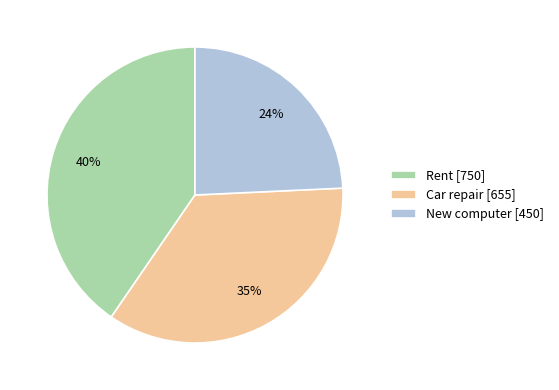

Rank the categories by value from lowest to highest.

New computer, Car repair, Rent